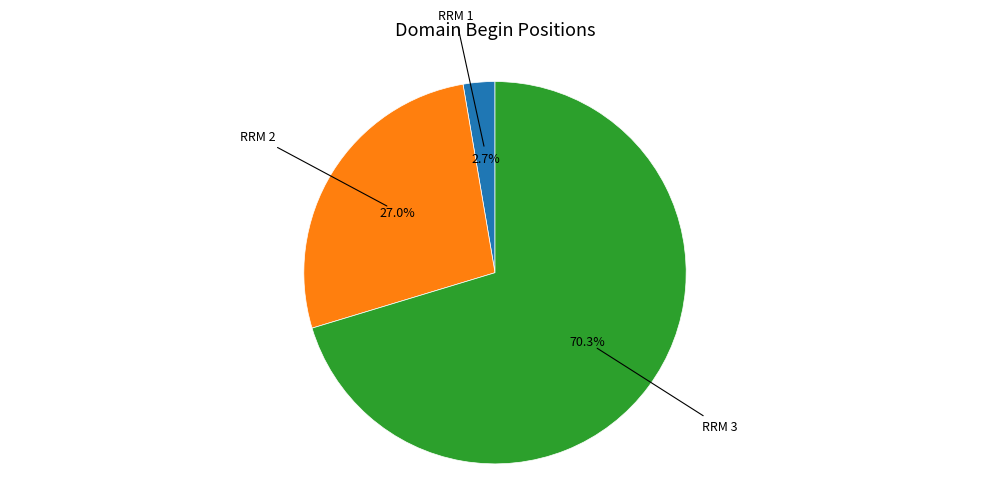

Count the number of slices in the pie.

3